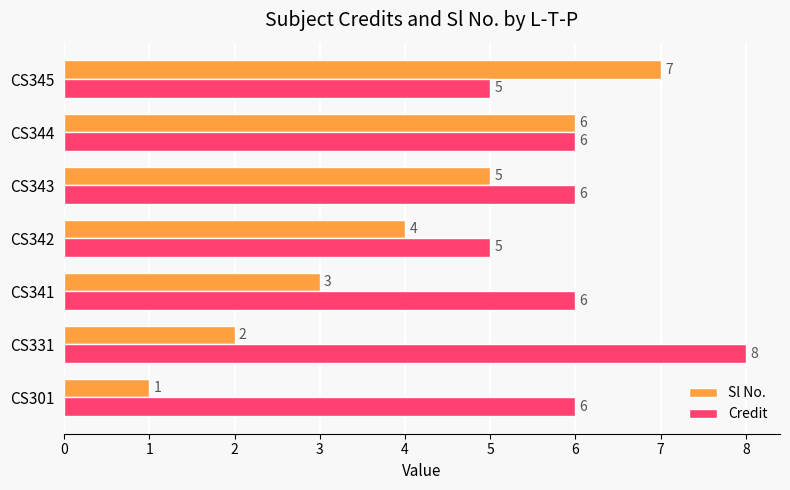

Which series has the largest range (max minus min)?

Sl No.